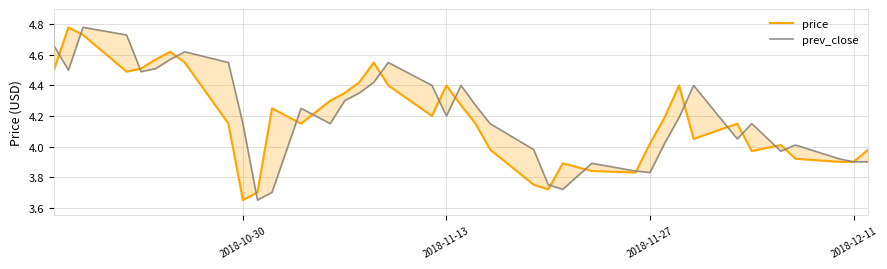

Is it true that prev_close equals 1.9 at 2018-11-27?

False